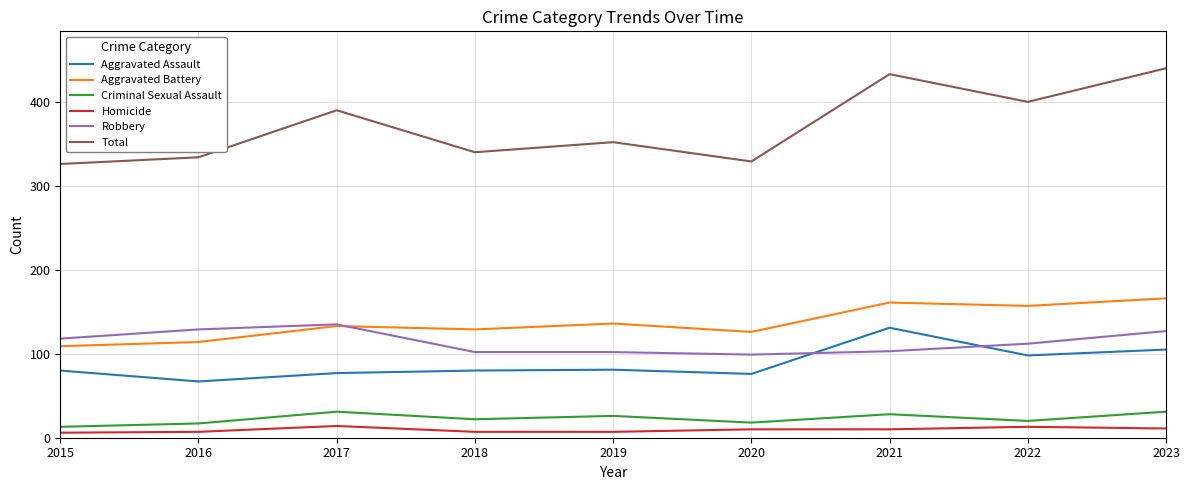

What is the difference between the second highest and minimum values in the Total series?

107